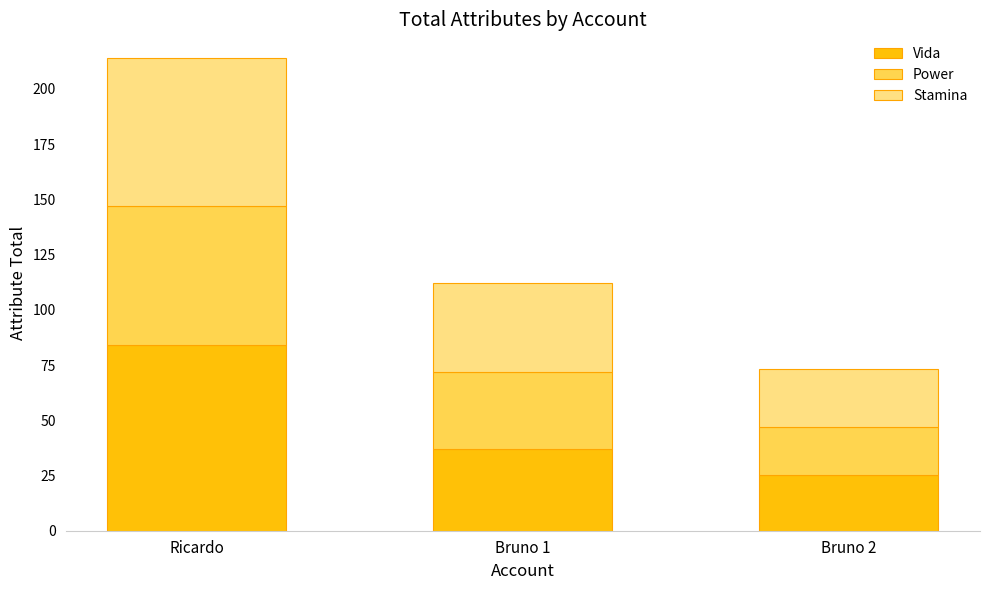

Rank the categories by Vida value from highest to lowest.

Ricardo, Bruno 1, Bruno 2